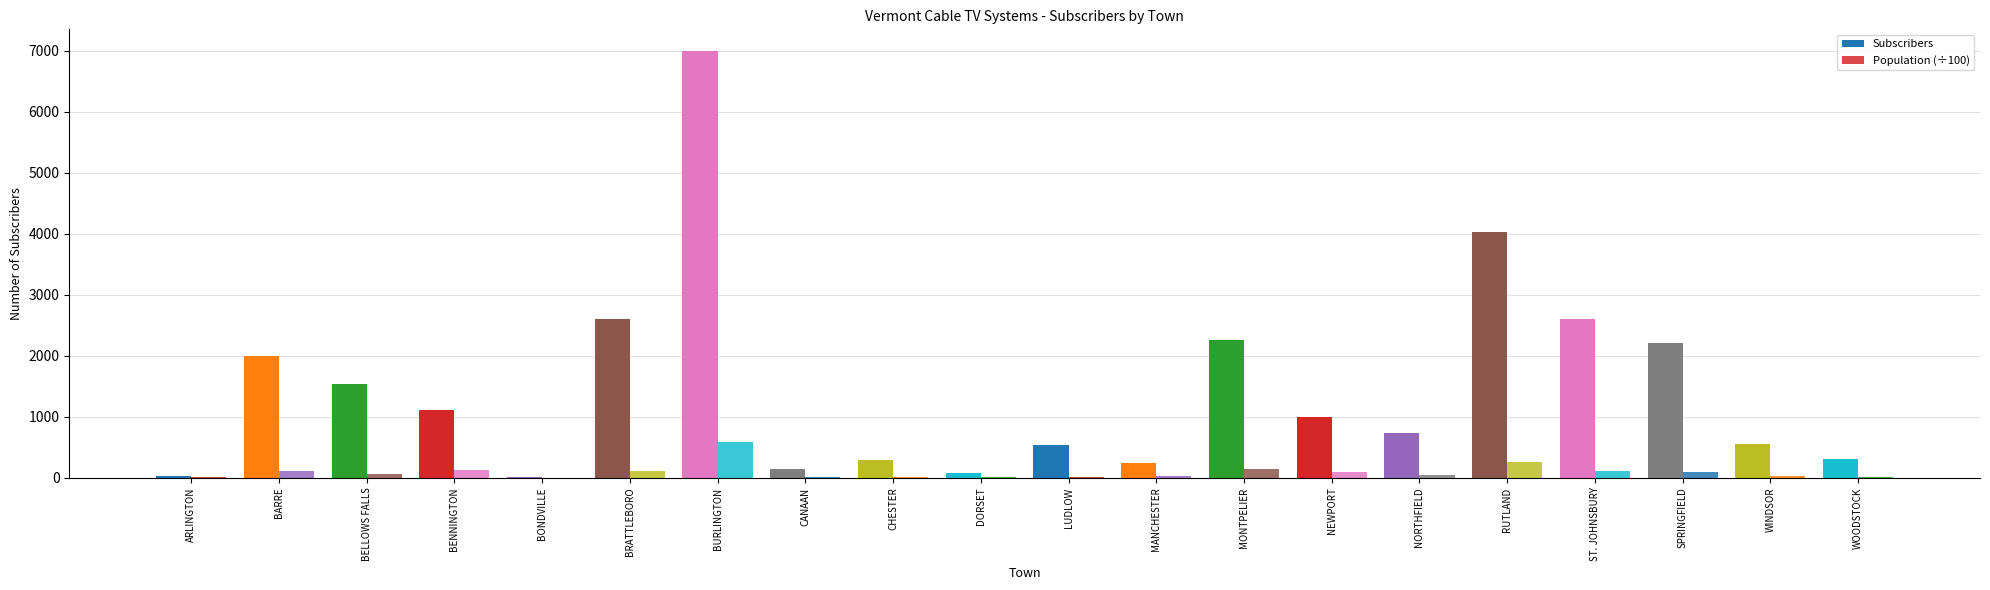

What is the label of the 3rd bar from the left?

BELLOWS FALLS